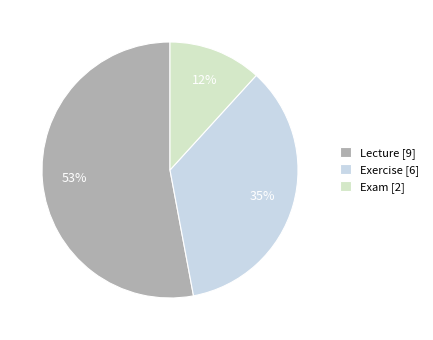

Which category accounts for the majority?

Lecture